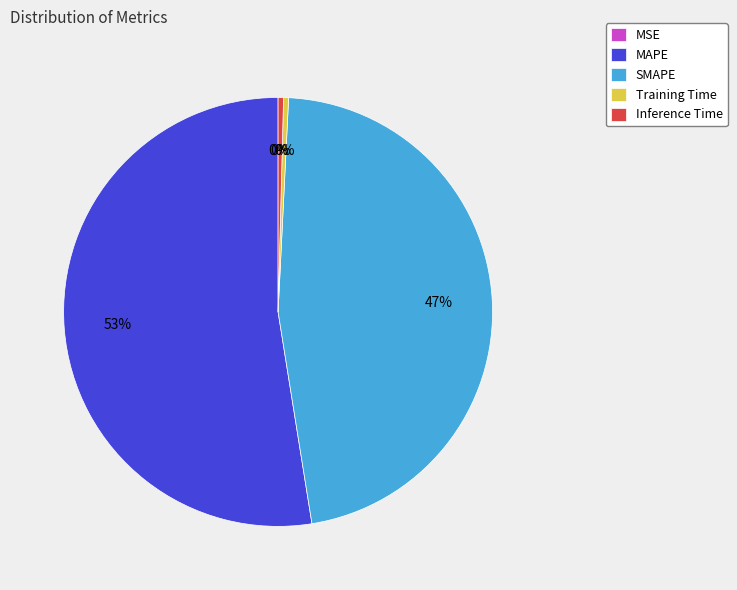

What is the largest slice in the pie chart?

MAPE